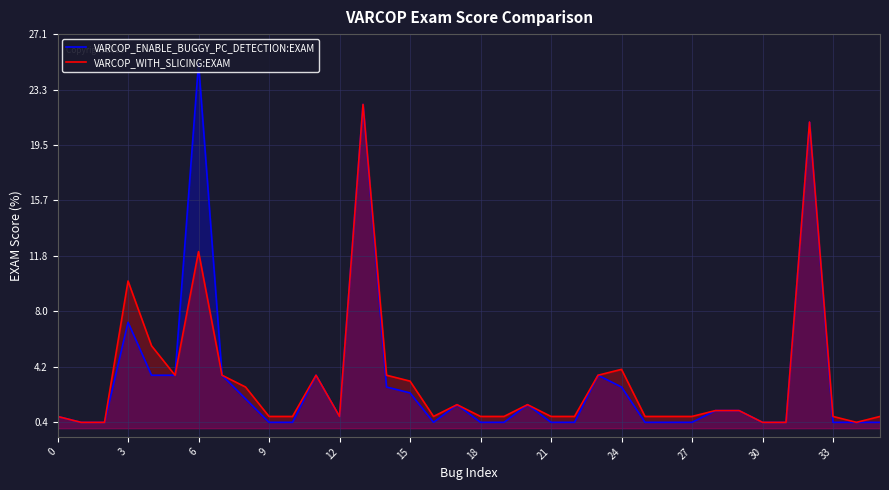

What is the minimum value for VARCOP_ENABLE_BUGGY_PC_DETECTION:EXAM?

0.4